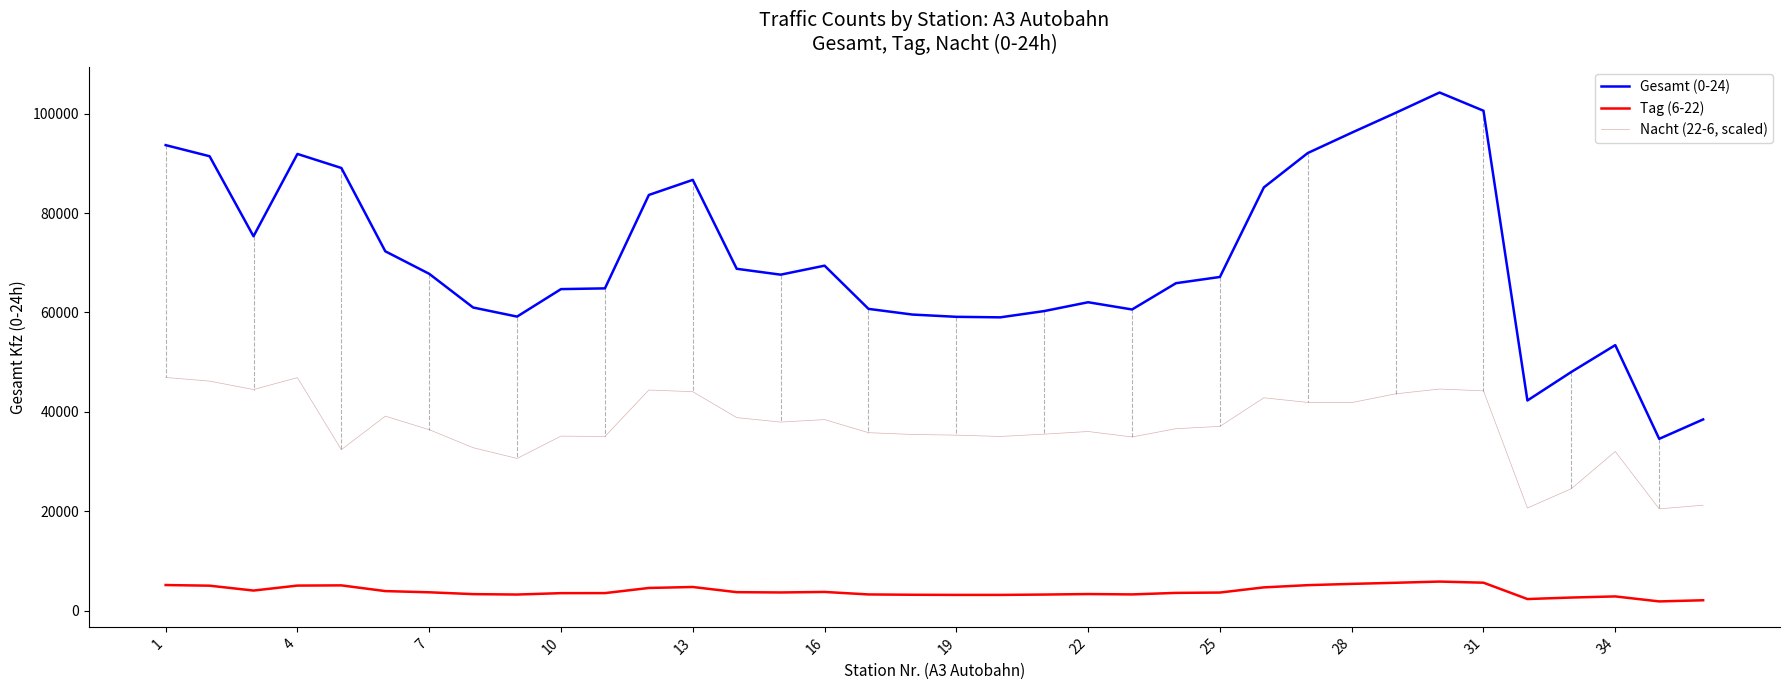

What is the difference between the maximum and minimum values in the Gesamt (0-24) series?

69697.0